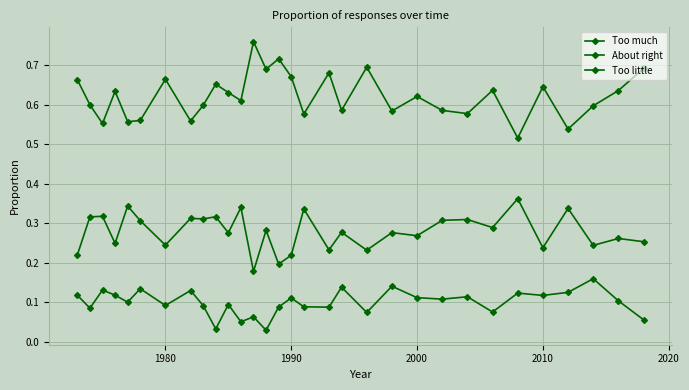

How many data points does each series have?

31